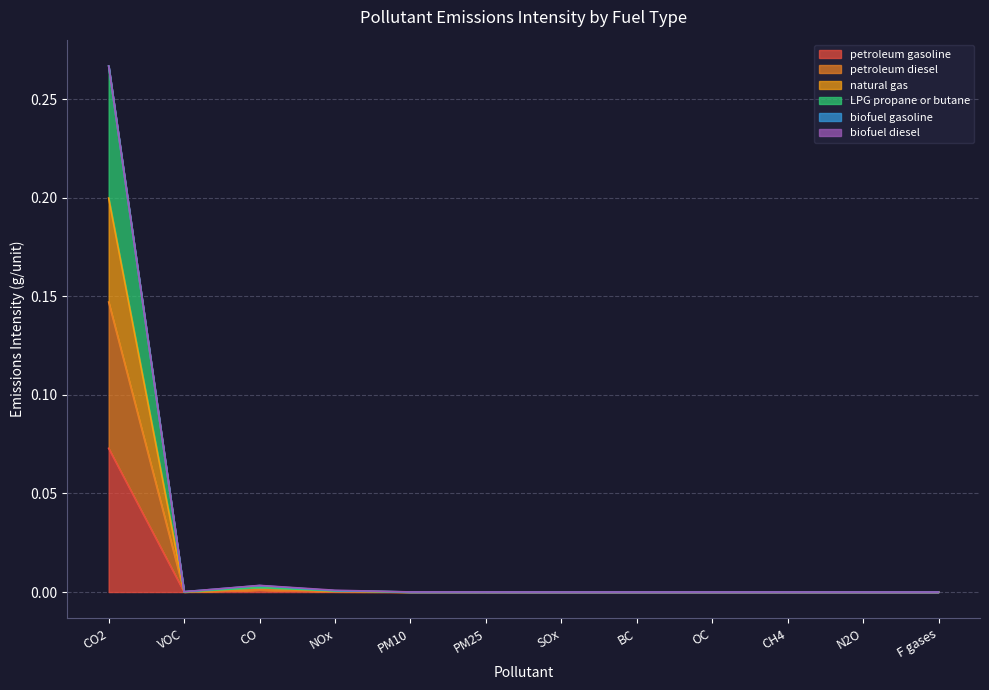

At which category is the sum across all series the highest?

CO2